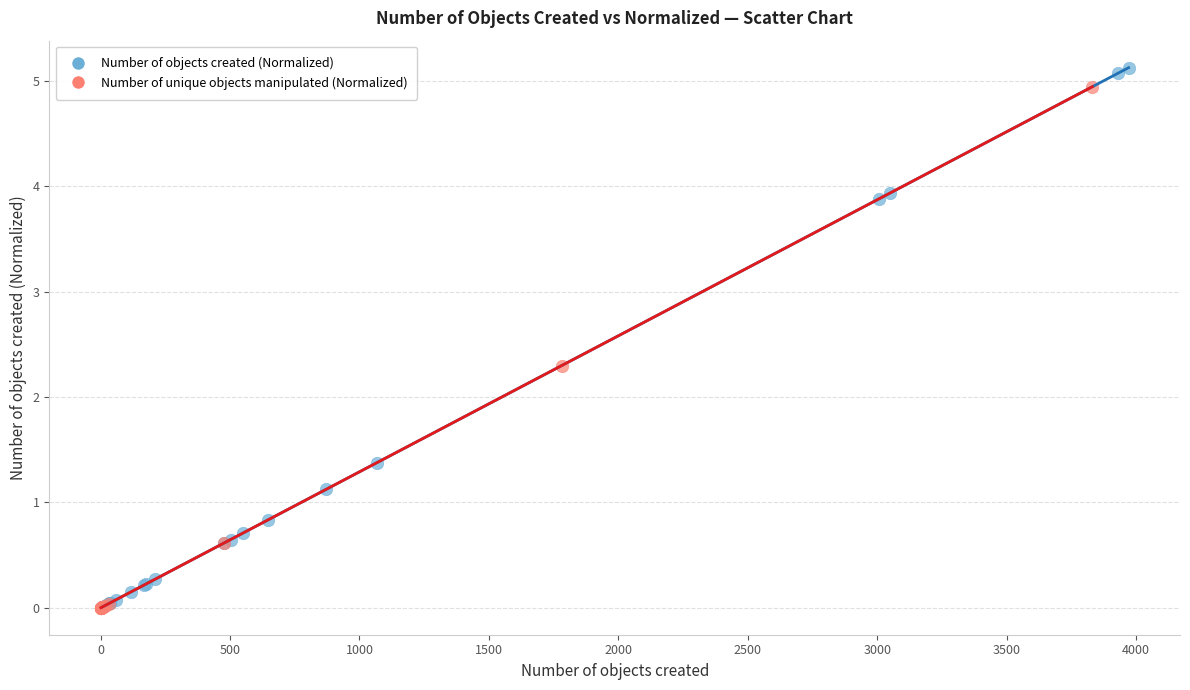

Which series reaches the maximum Y coordinate?

Number of objects created (Normalized)